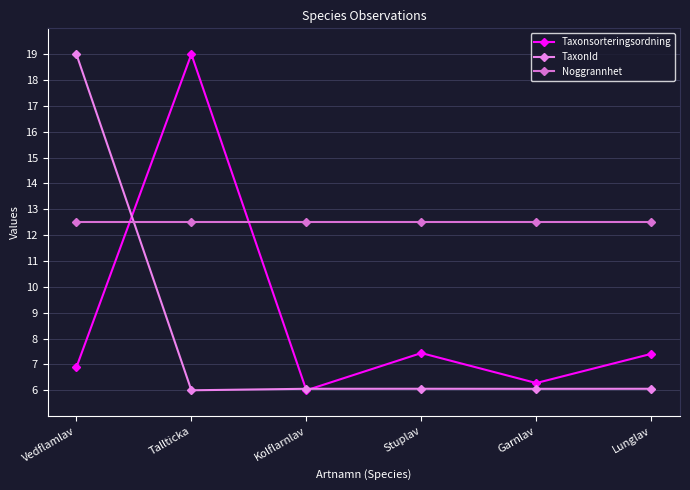

How many intersections are there between TaxonId and Taxonsorteringsordning?

3